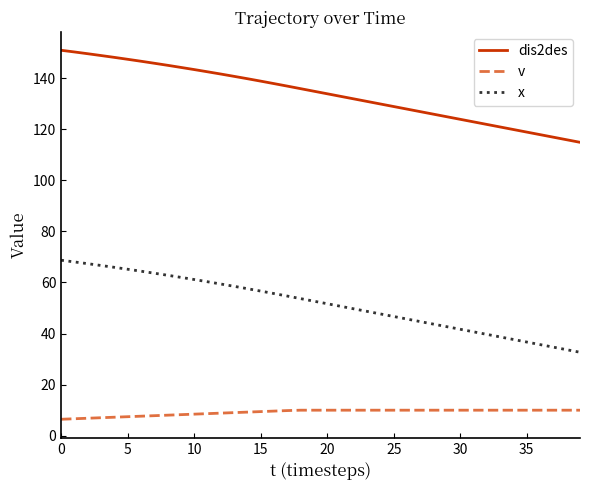

What is the minimum value for x?

32.7